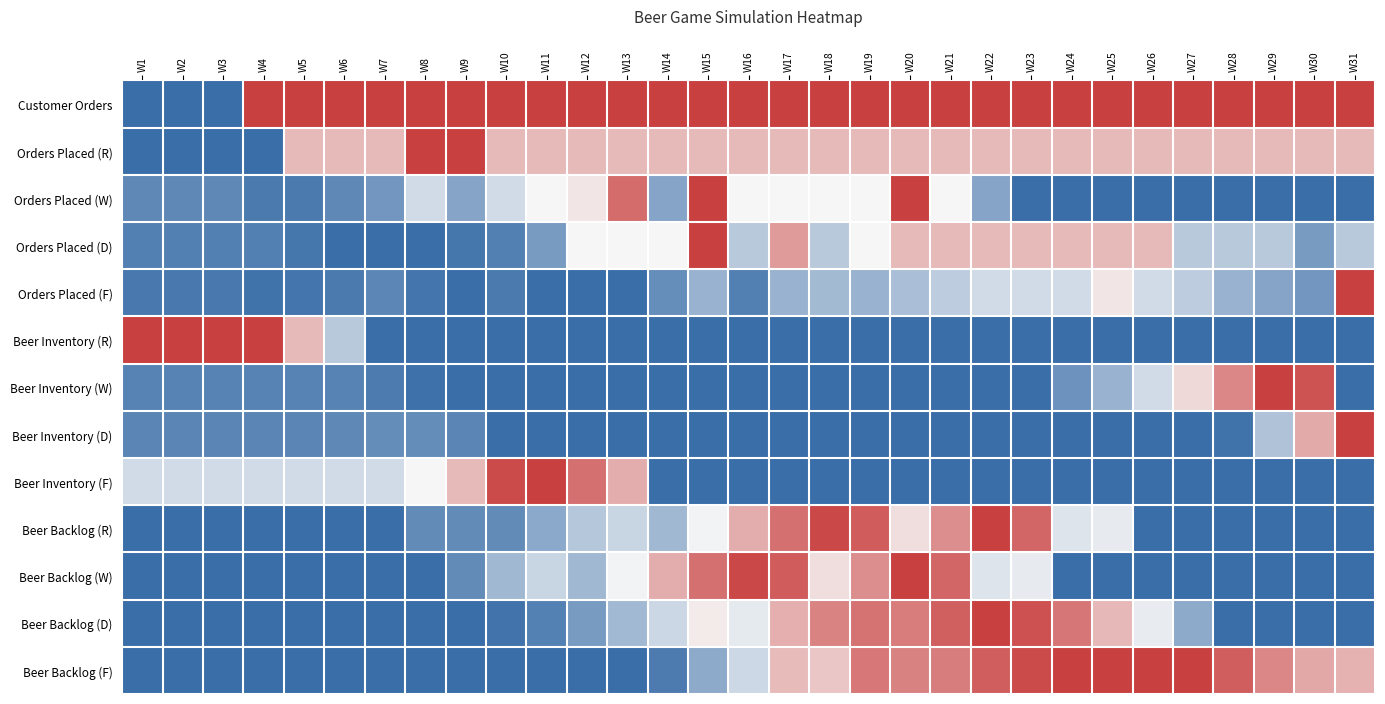

How many series are shown in this chart?

13